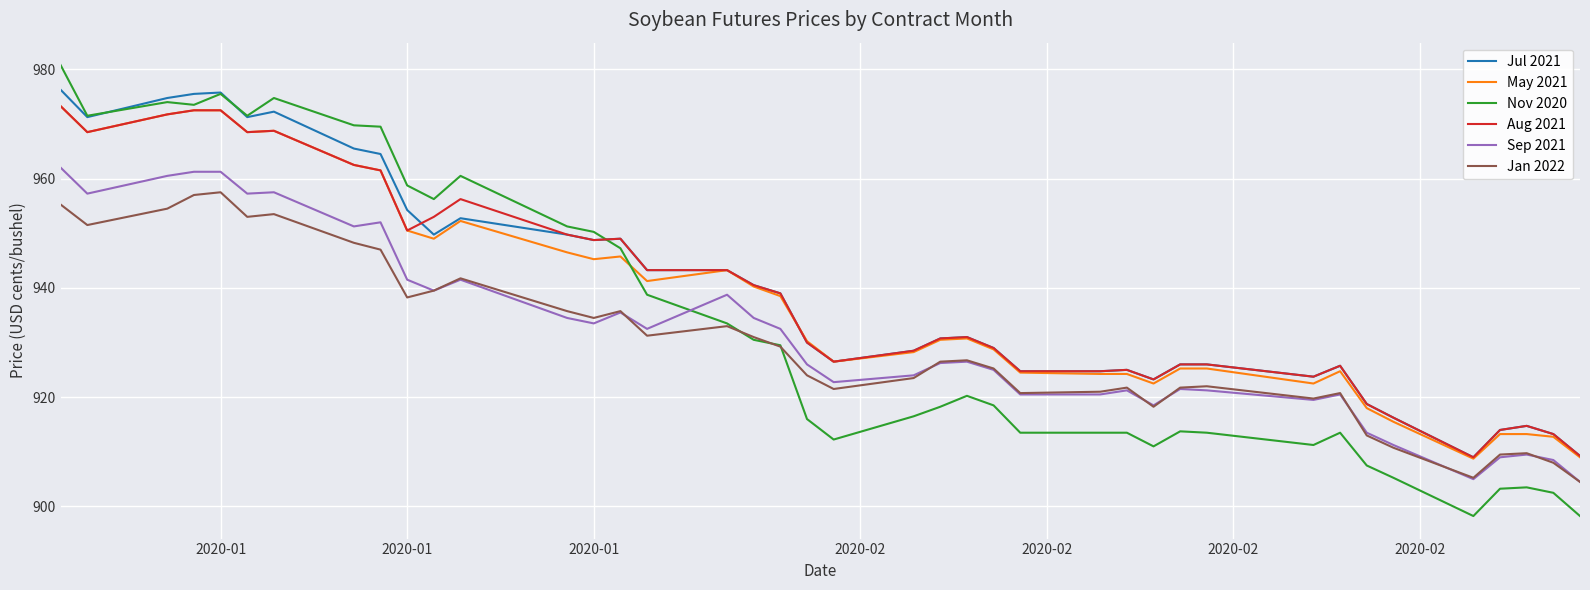

Which series has the widest spread of values?

Nov 2020